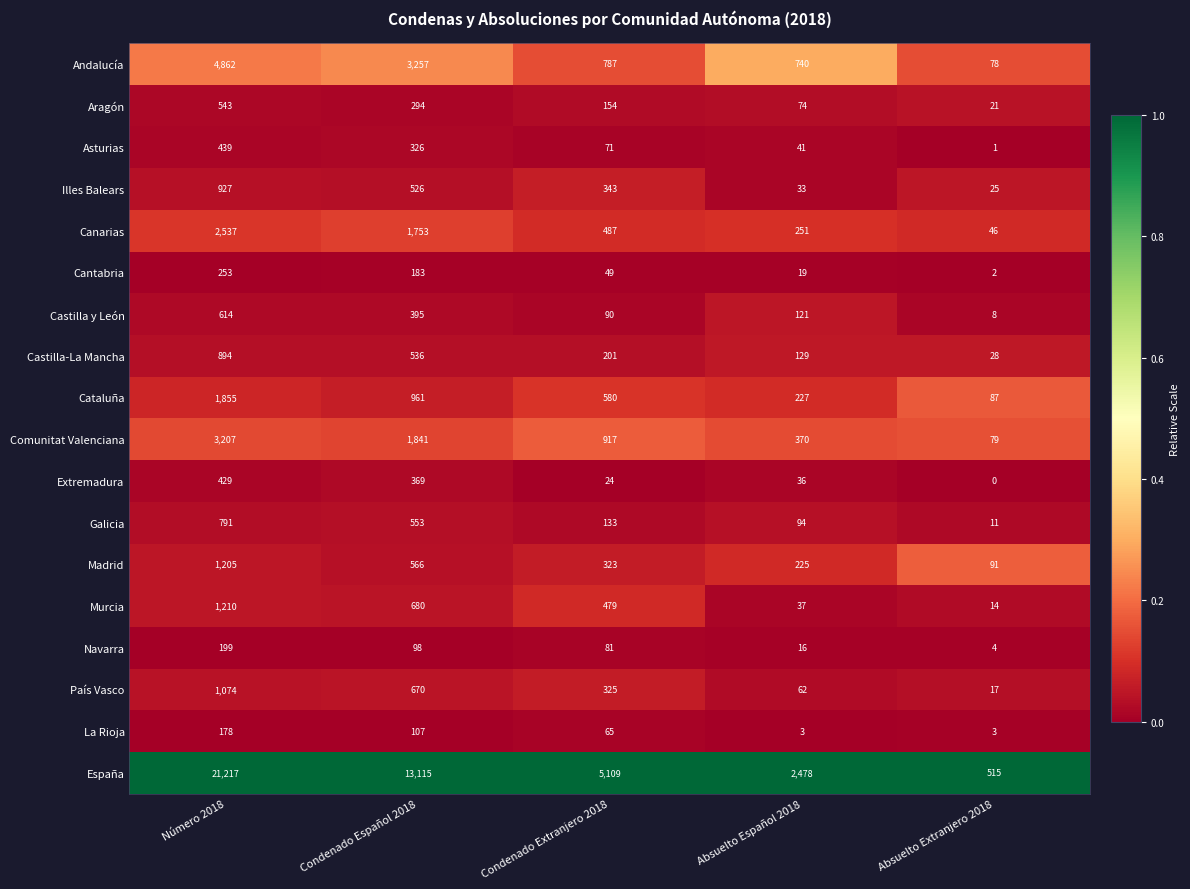

What is the average value of the Illes Balears series?

371